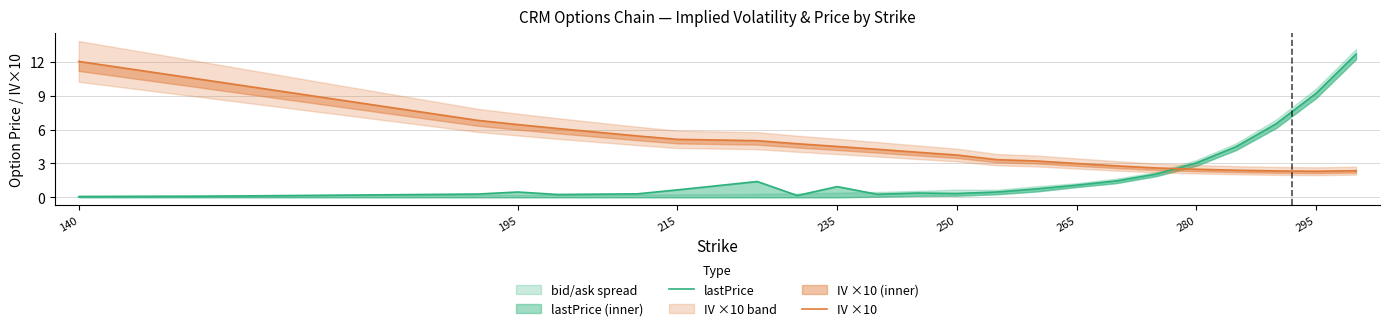

What is the minimum value shown in the chart?

0.1